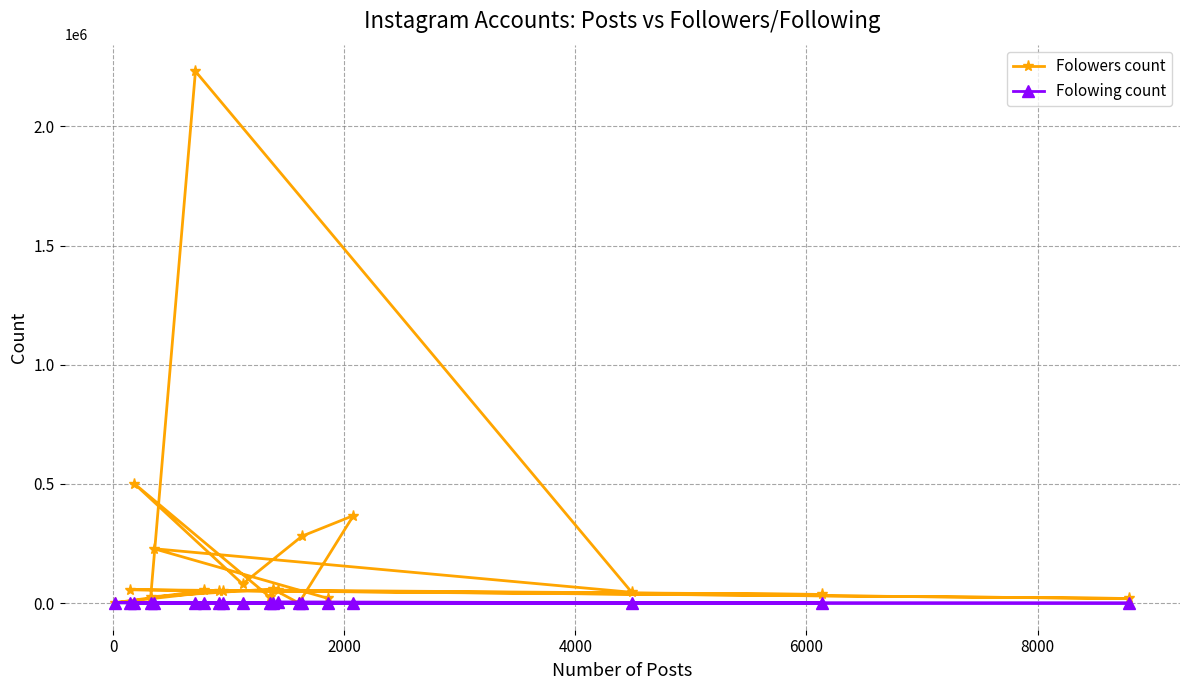

Which series has the largest total across all categories?

Folowers count